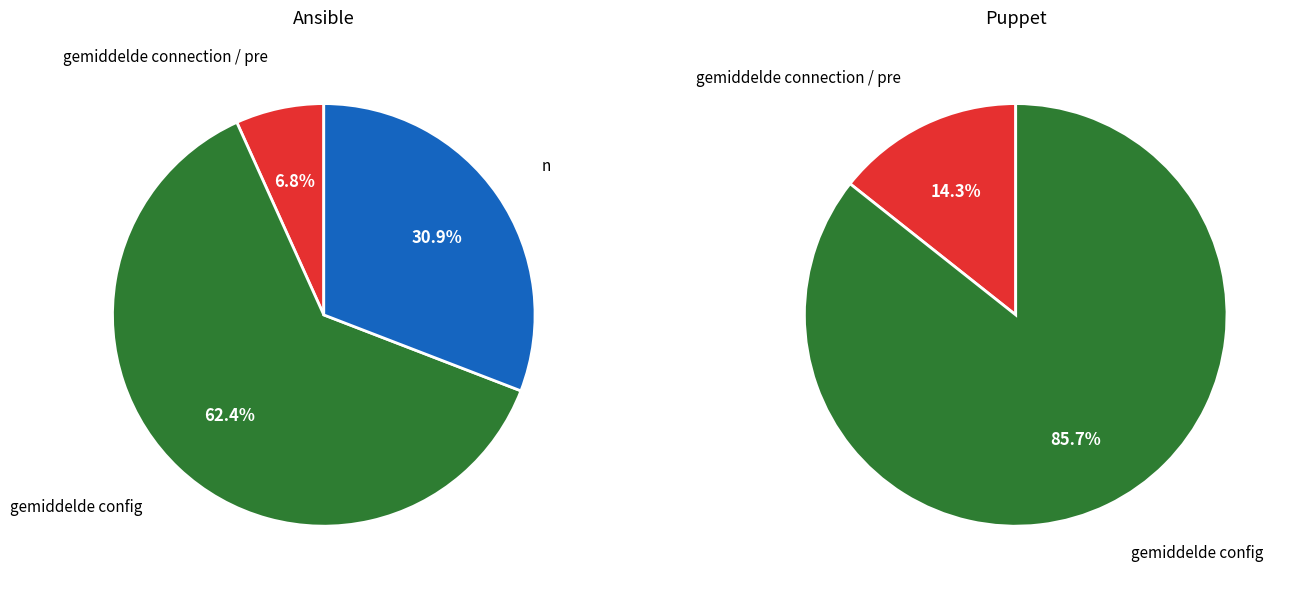

How many segments does this pie chart have?

3